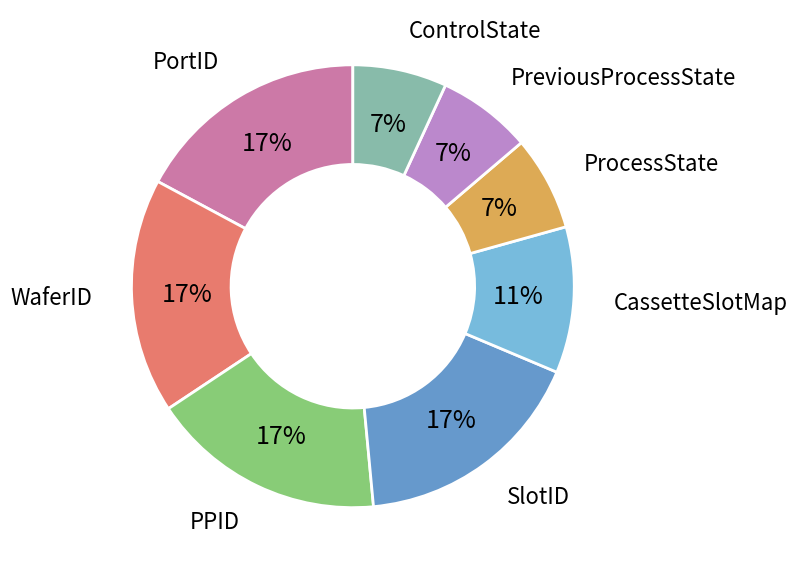

Is there a majority slice in this chart?

No